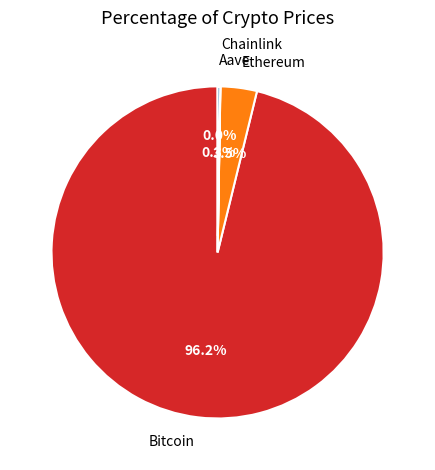

Which has a higher value, Bitcoin or Ethereum?

Bitcoin